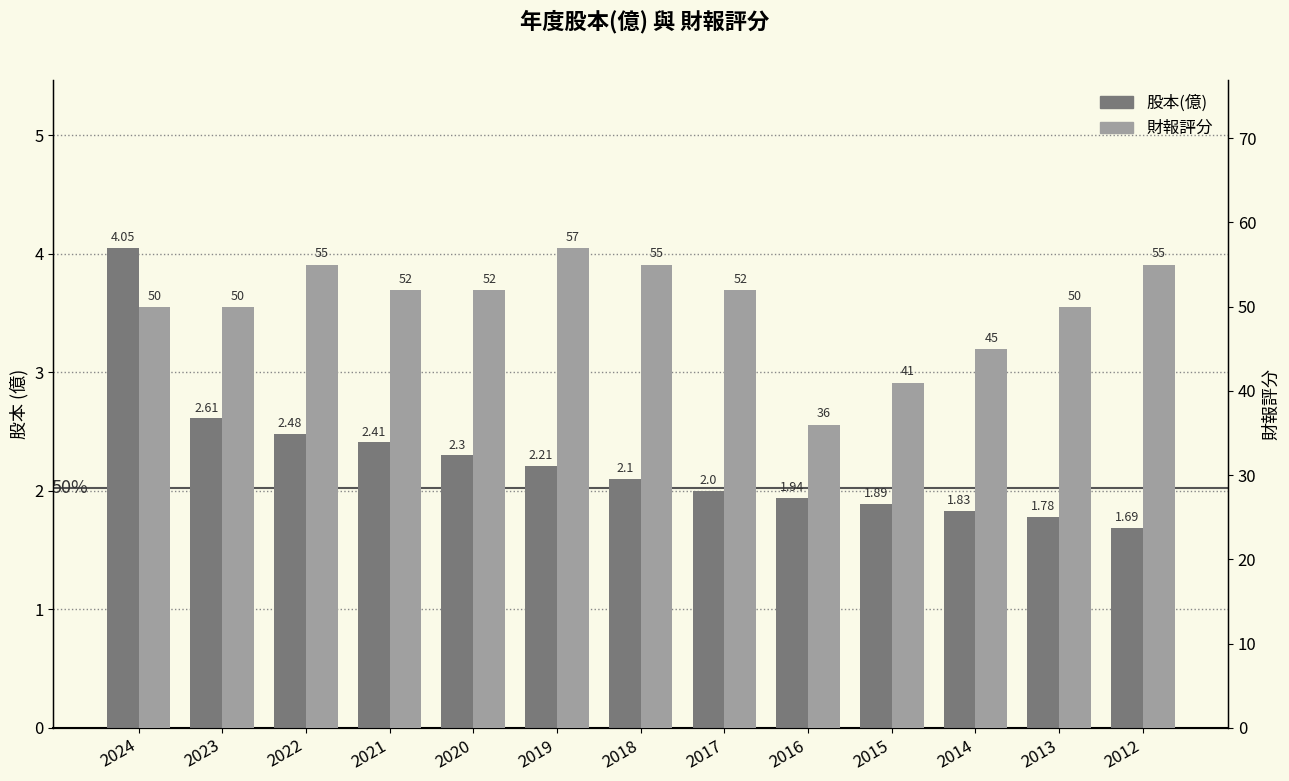

At which label does 股本(億) reach its peak?

2024